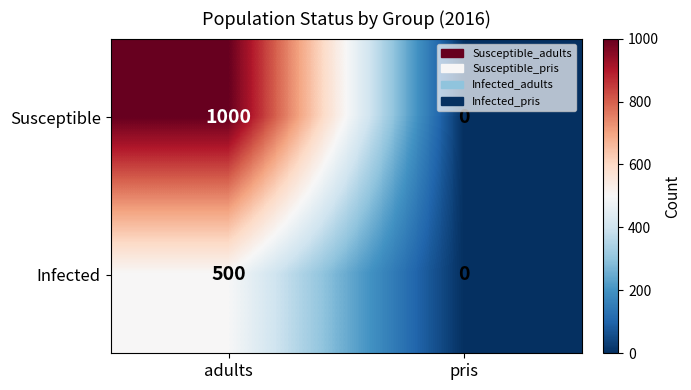

What is the maximum value shown in the chart?

1000